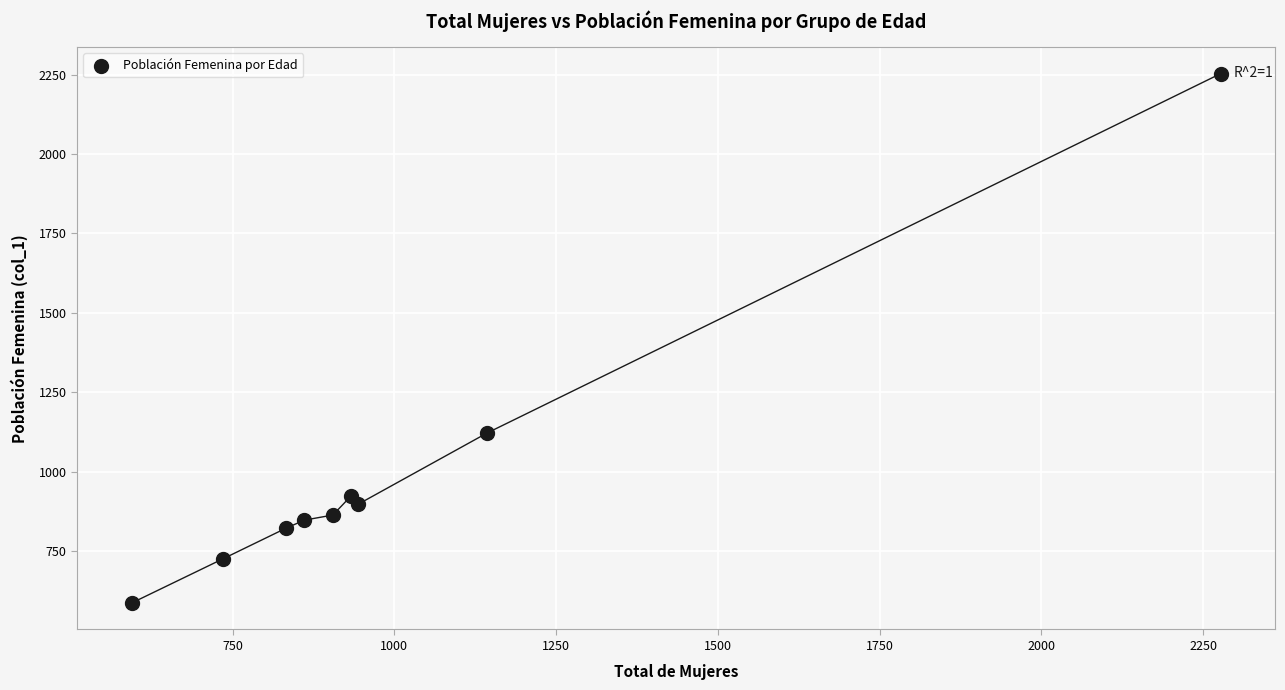

What Y value in the scatter plot is closest to 1419?

1121